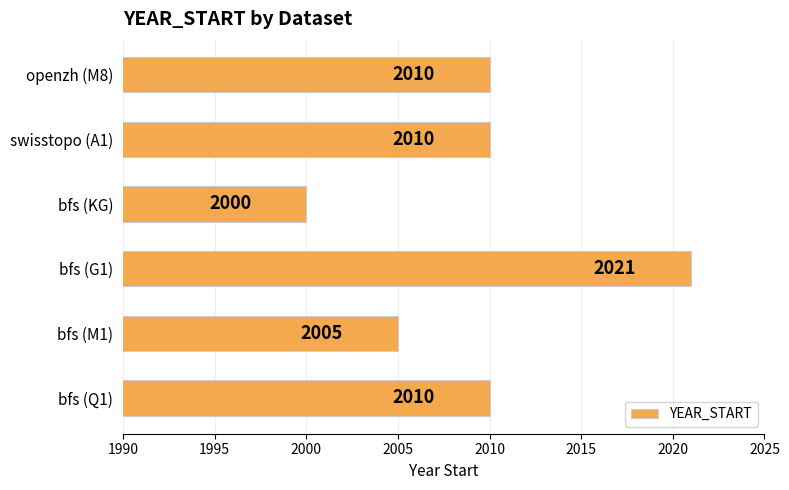

Between bfs (G1) and bfs (KG), which is larger?

bfs (G1)